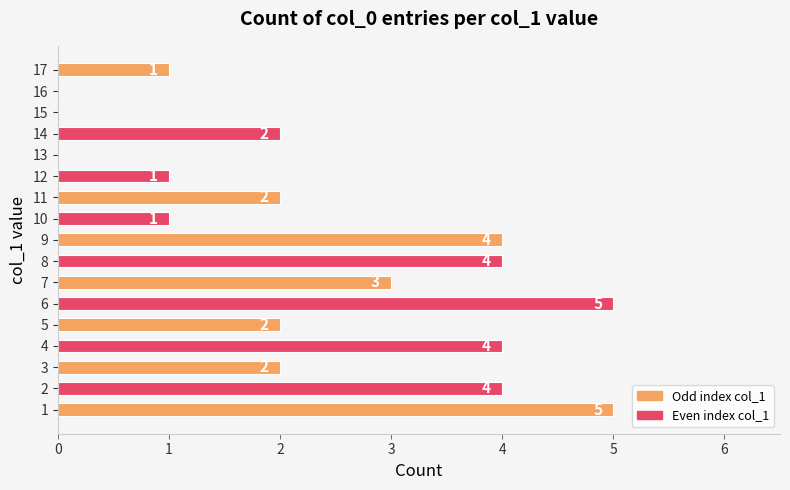

Count the values in the range 1 to 4.

12